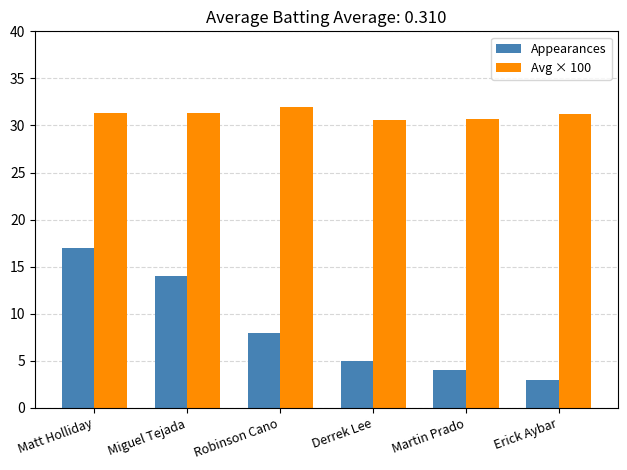

List the series in order of their peak value, lowest first.

Appearances, Avg × 100